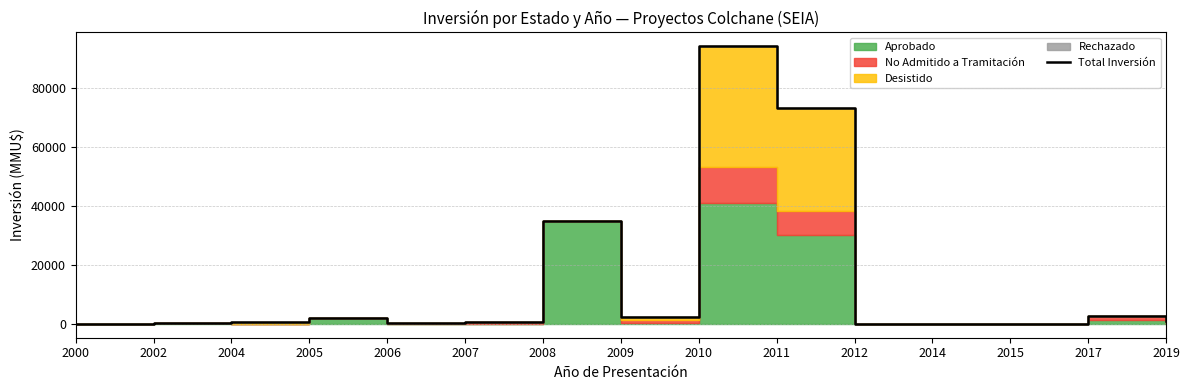

How many points are higher than both their immediate neighbors (excluding endpoints)?

4